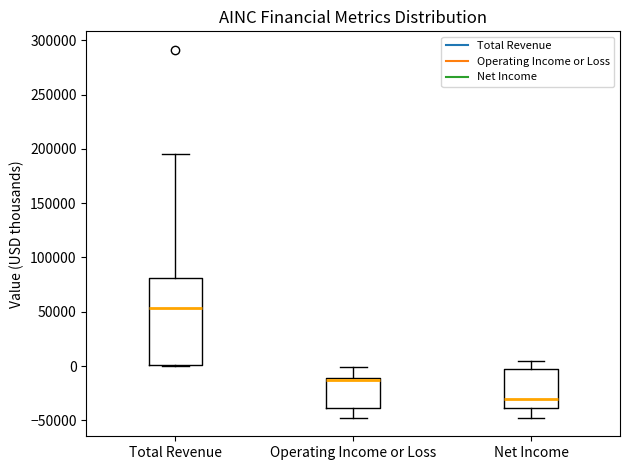

Which box is the tallest, from its lower edge to its upper edge?

Total Revenue